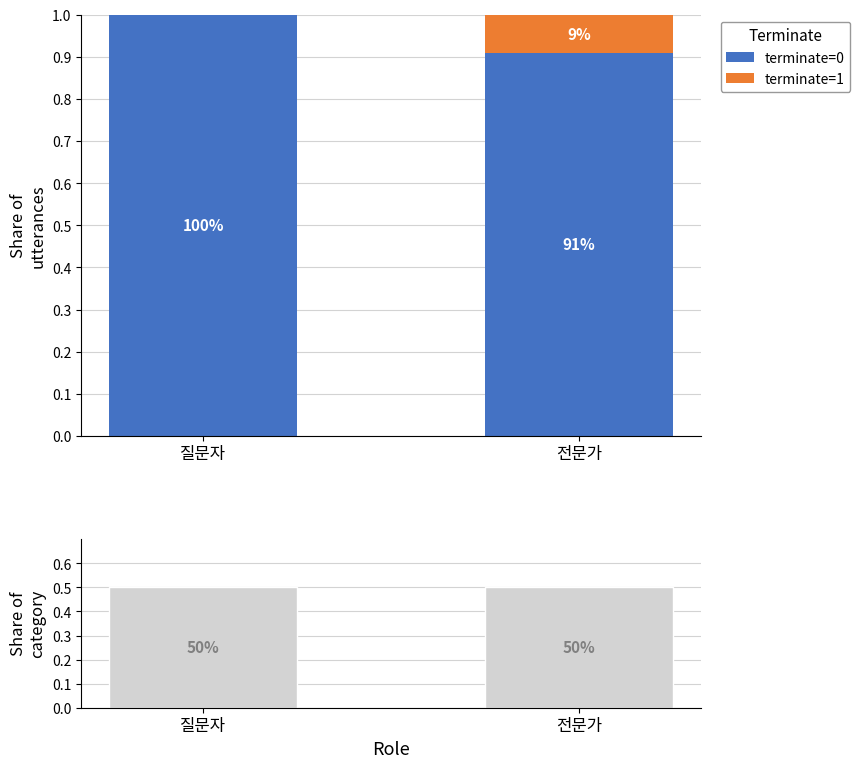

Rank the series at 질문자 from highest to lowest value.

terminate=0, role share, terminate=1